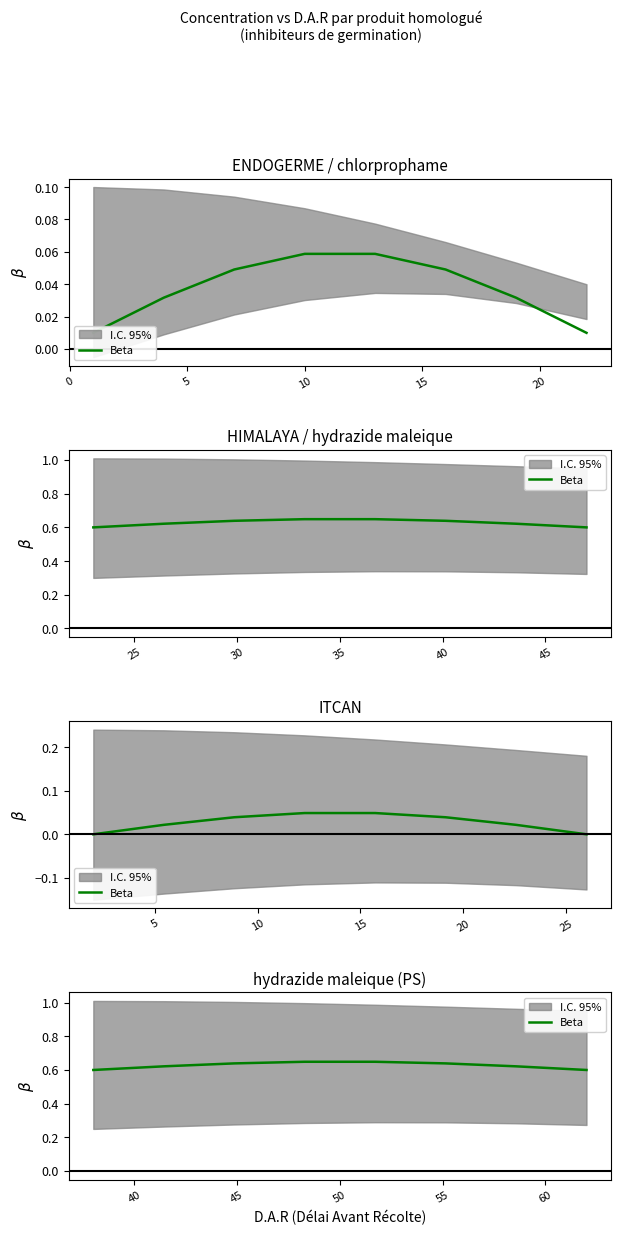

What is the label of the 6th point from the left?

20